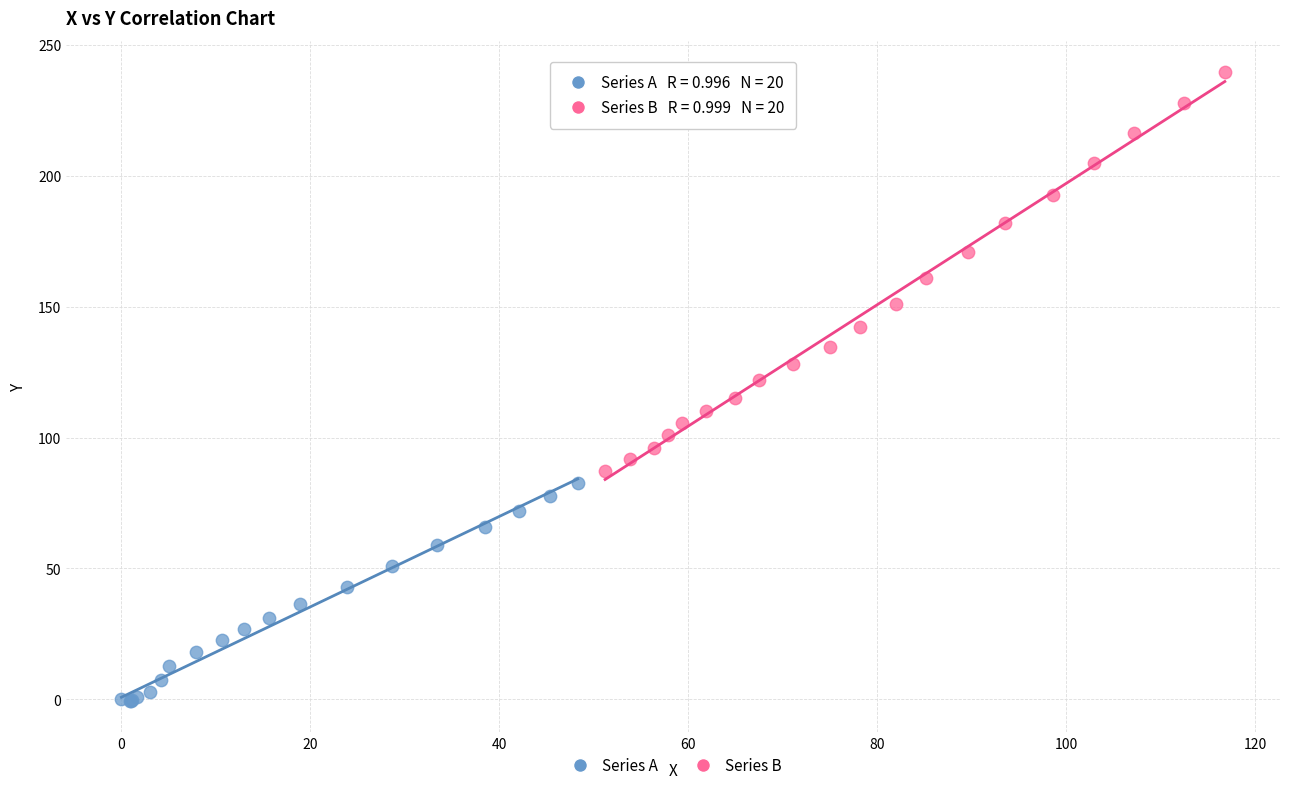

Which series reaches the minimum Y coordinate?

Series A